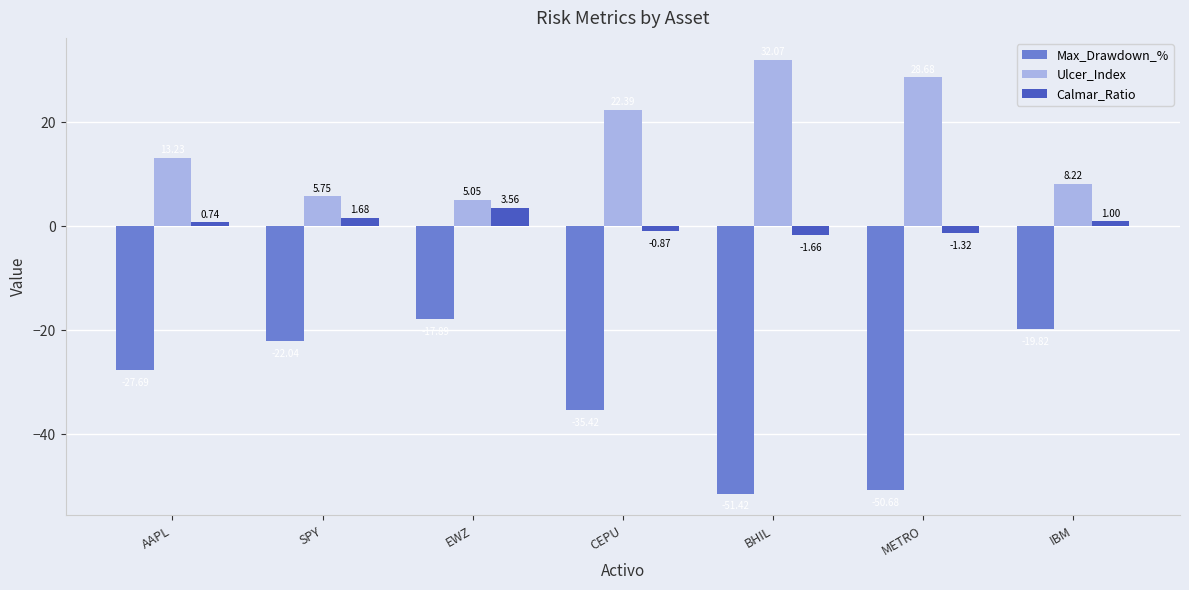

How many values in the Ulcer_Index series exceed 13?

4